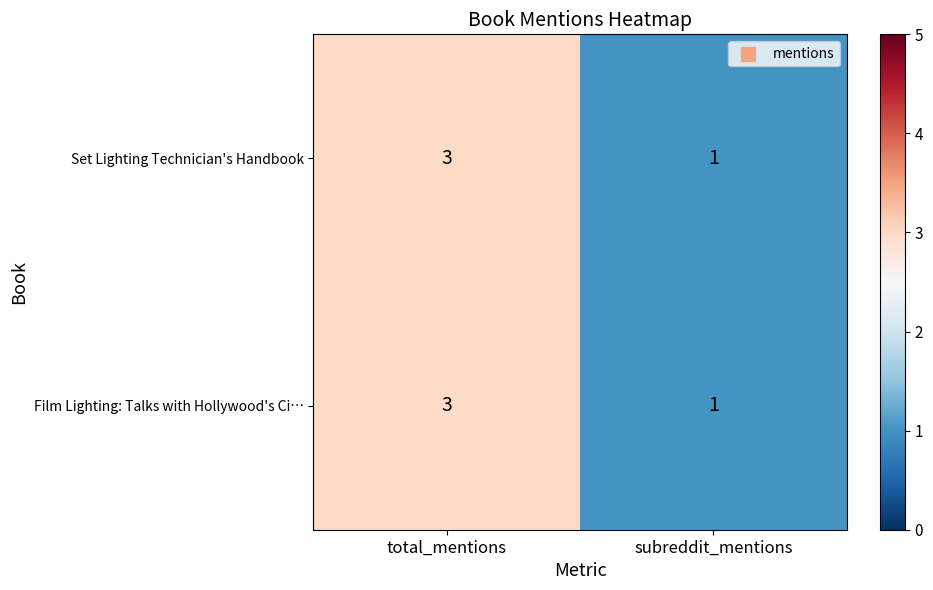

Rank the categories by Film Lighting: Talks with Hollywood's Ci… value from highest to lowest.

total_mentions, subreddit_mentions